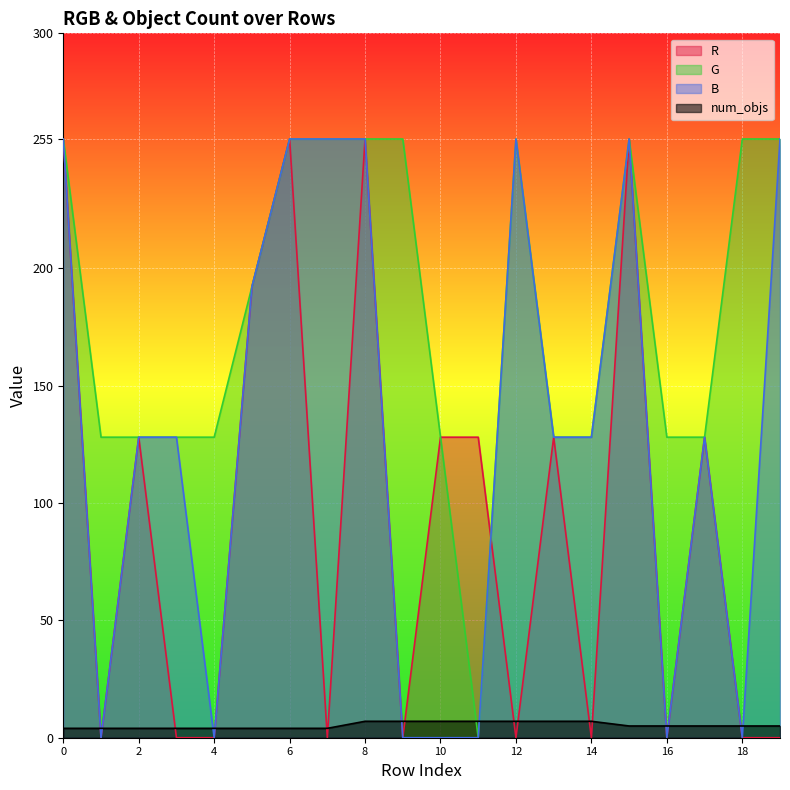

Count the G values in the range 128 to 255.

19